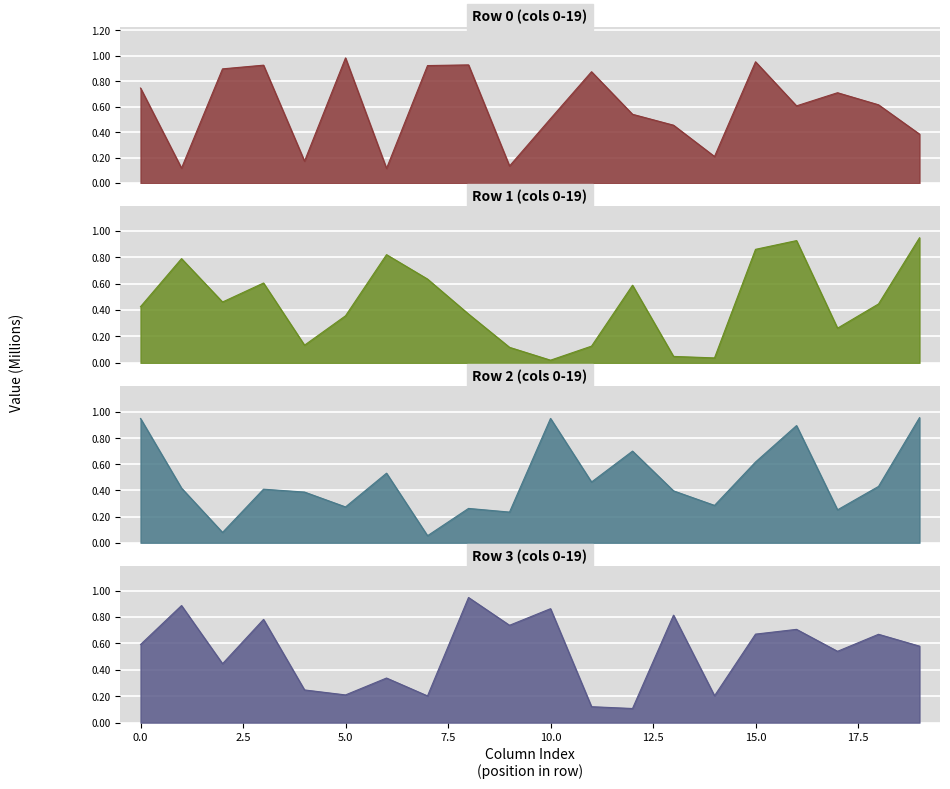

List the series in order of their peak value, lowest first.

Row 1, Row 3, Row 2, Row 0